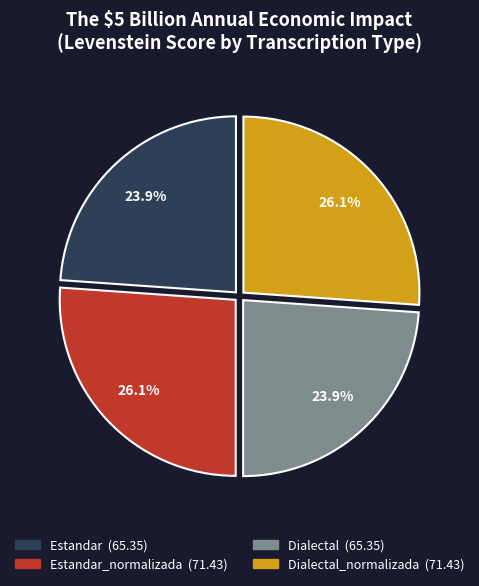

Is there a majority slice in this chart?

No